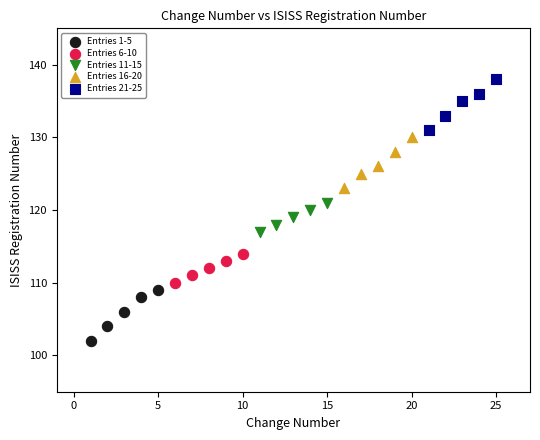

Which series reaches the maximum Y coordinate?

Entries 21-25